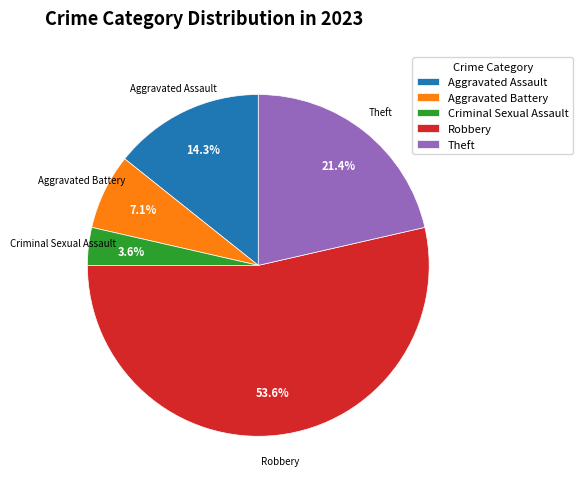

Rank the categories by value from lowest to highest.

Criminal Sexual Assault, Aggravated Battery, Aggravated Assault, Theft, Robbery